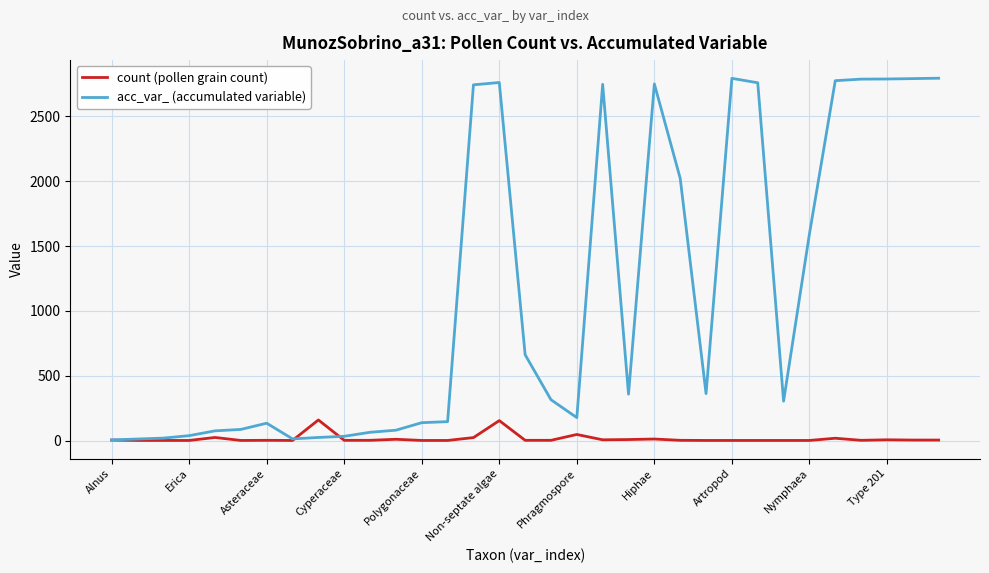

Which series has the largest range (max minus min)?

acc_var_ (accumulated variable)